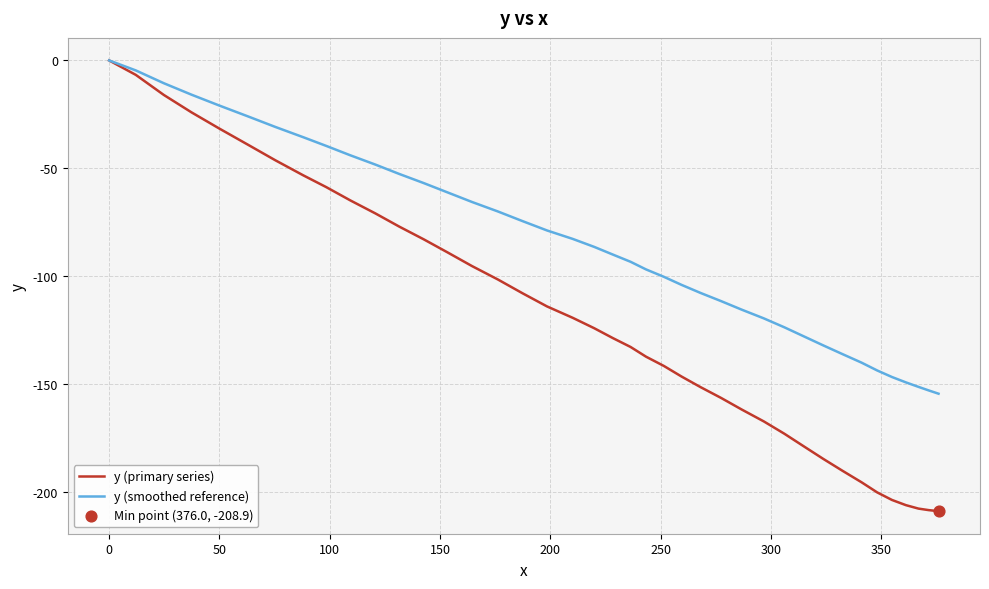

Which series has the largest total across all categories?

y (smoothed reference)